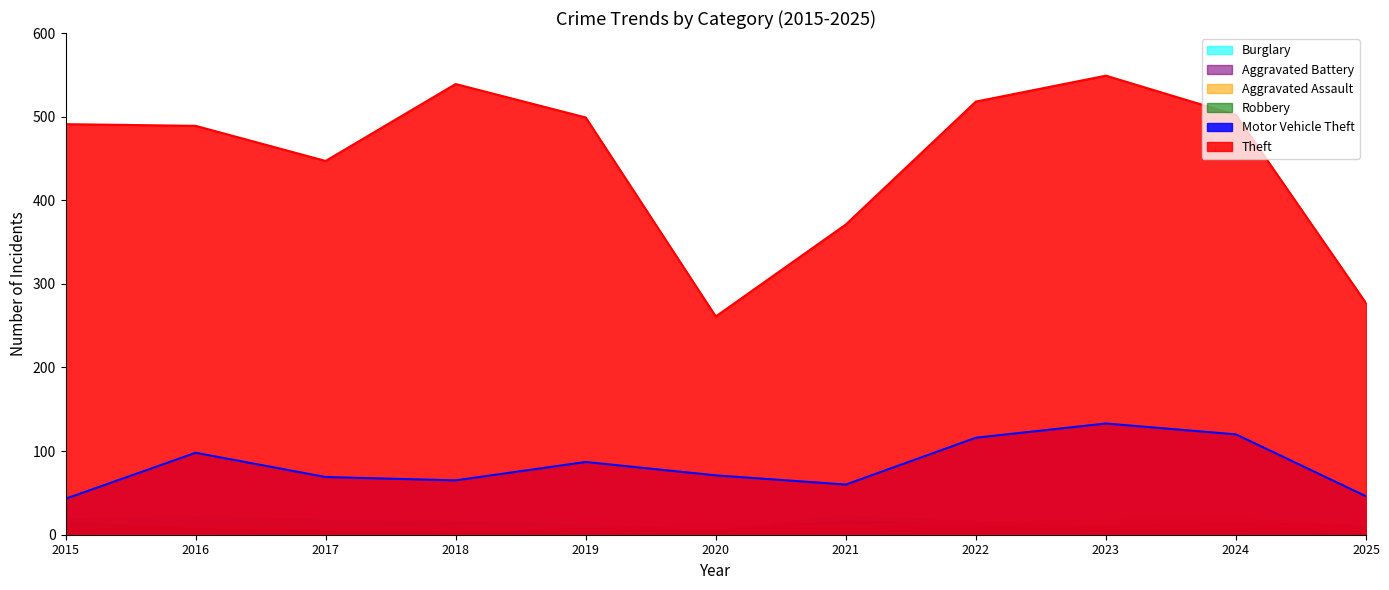

What is the average value of the Burglary series?

14